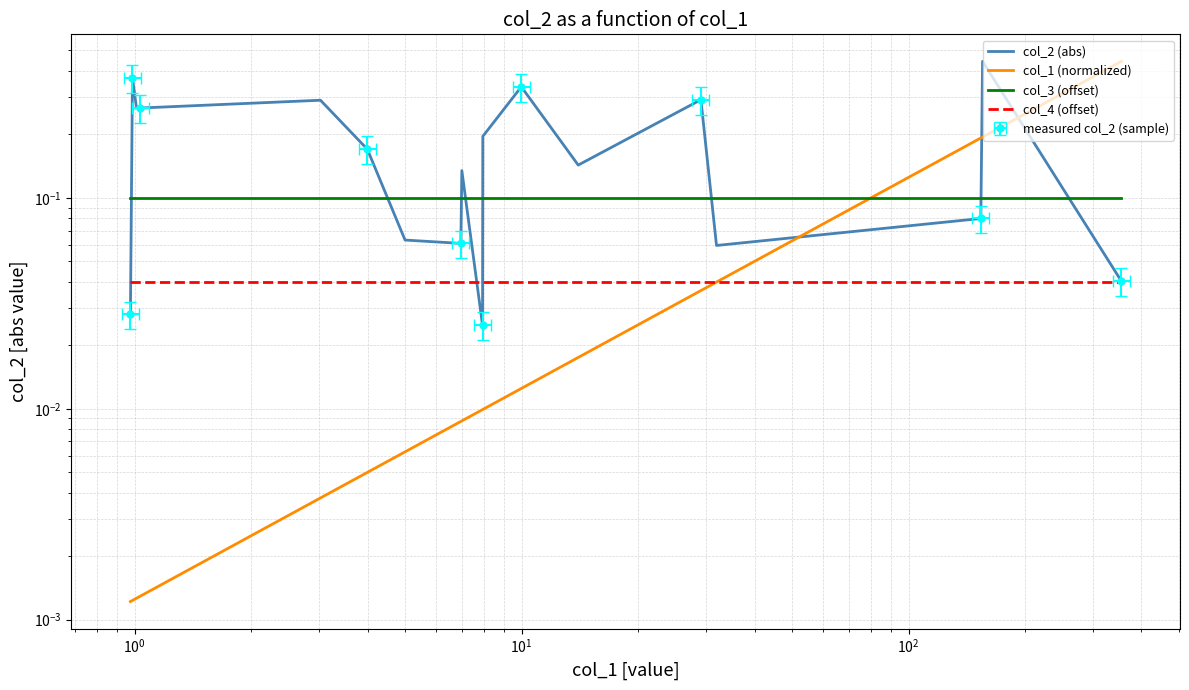

Which series changed the most between $\mathdefault{10^{0}}$ and $\mathdefault{10^{1}}$?

col_2 (abs)